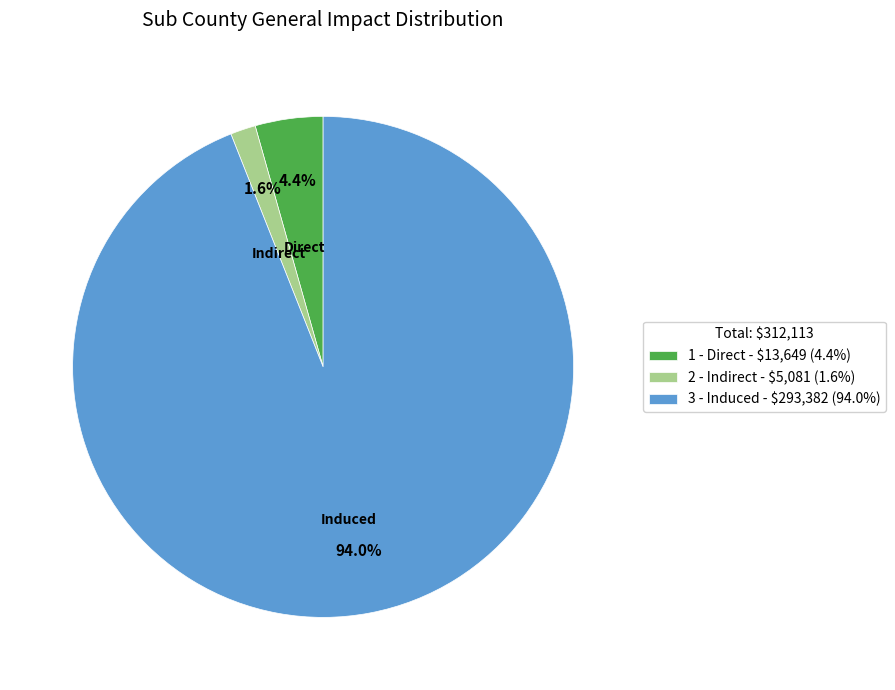

Combined, what portion of the pie is 2 - Indirect and 3 - Induced?

95.6%